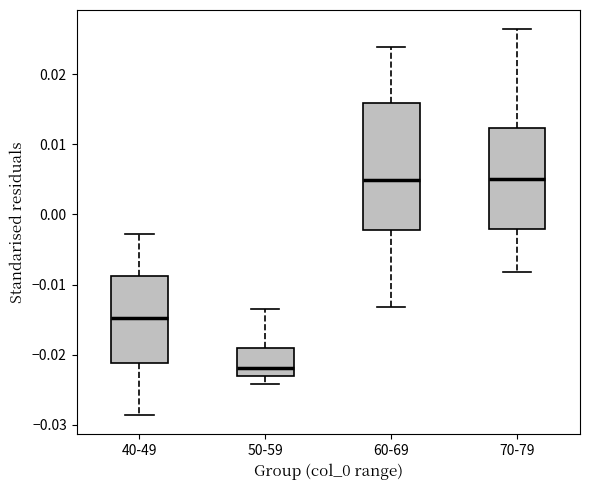

Comparing the boxes themselves (not the whiskers), which one is the tallest?

60-69